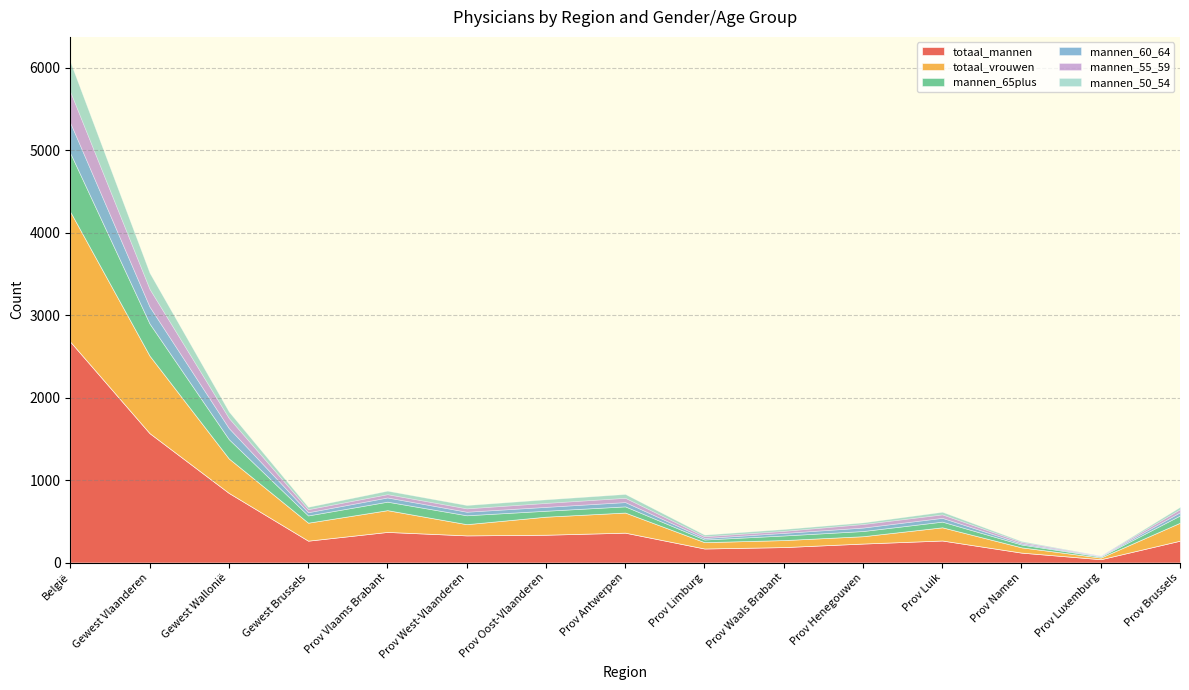

Where is the first local minimum for totaal_mannen?

Gewest Brussels